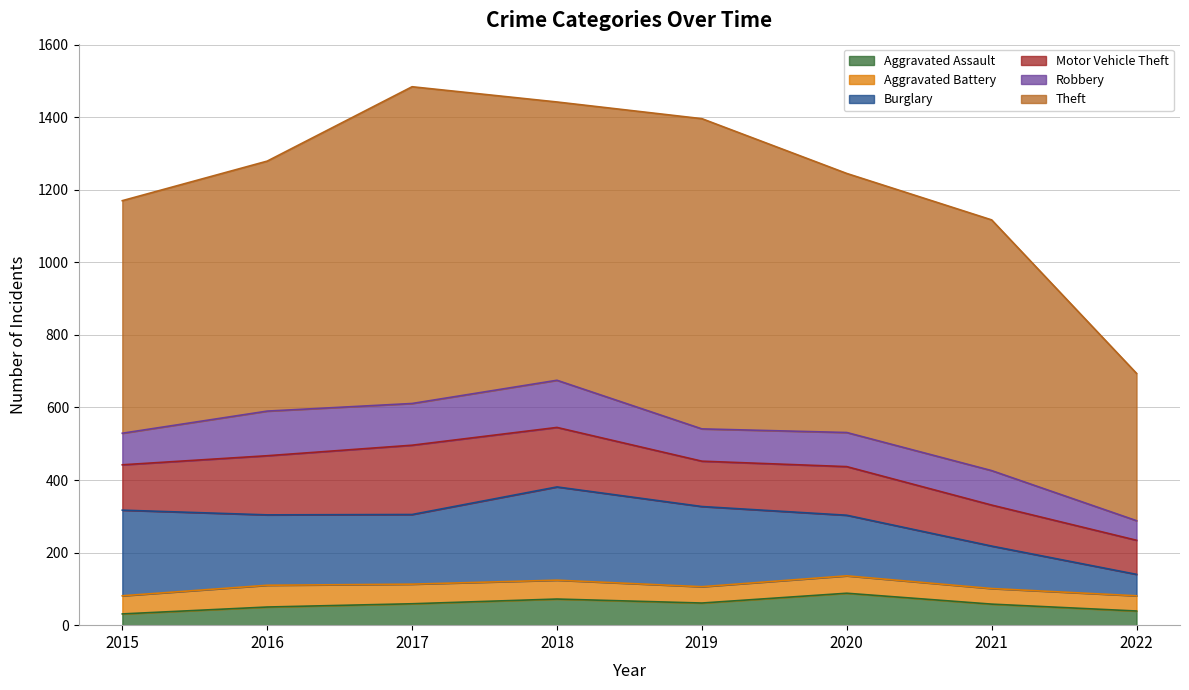

How many interior local peaks does the Theft series have?

2